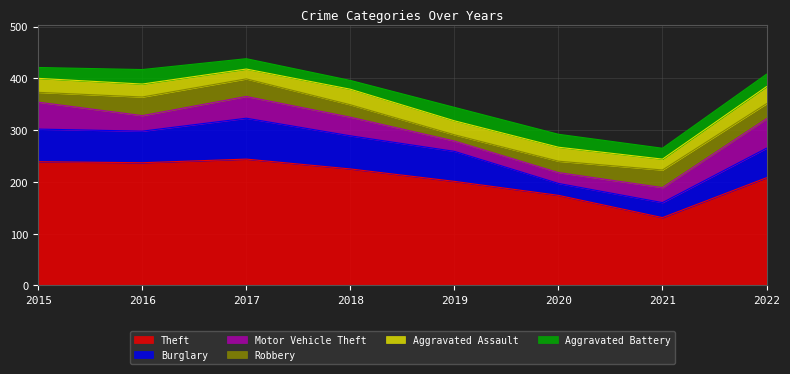

Count the number of categories in the chart.

8